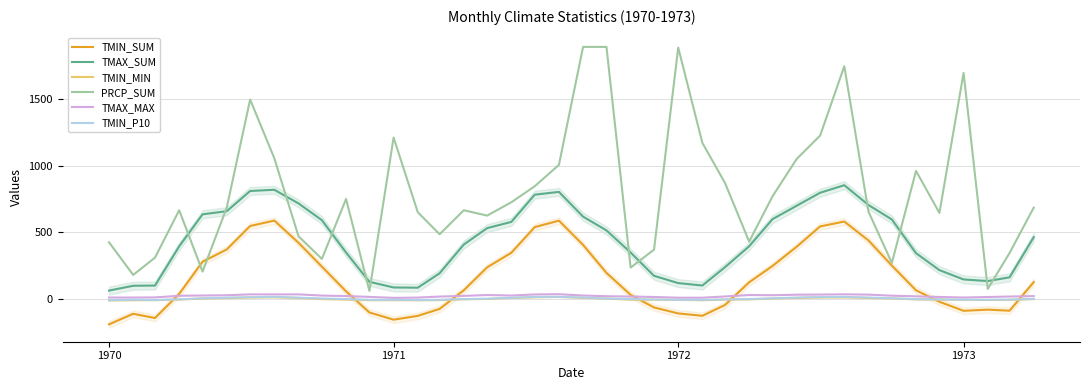

True or false: TMIN_MIN and TMAX_SUM cross at least once.

False